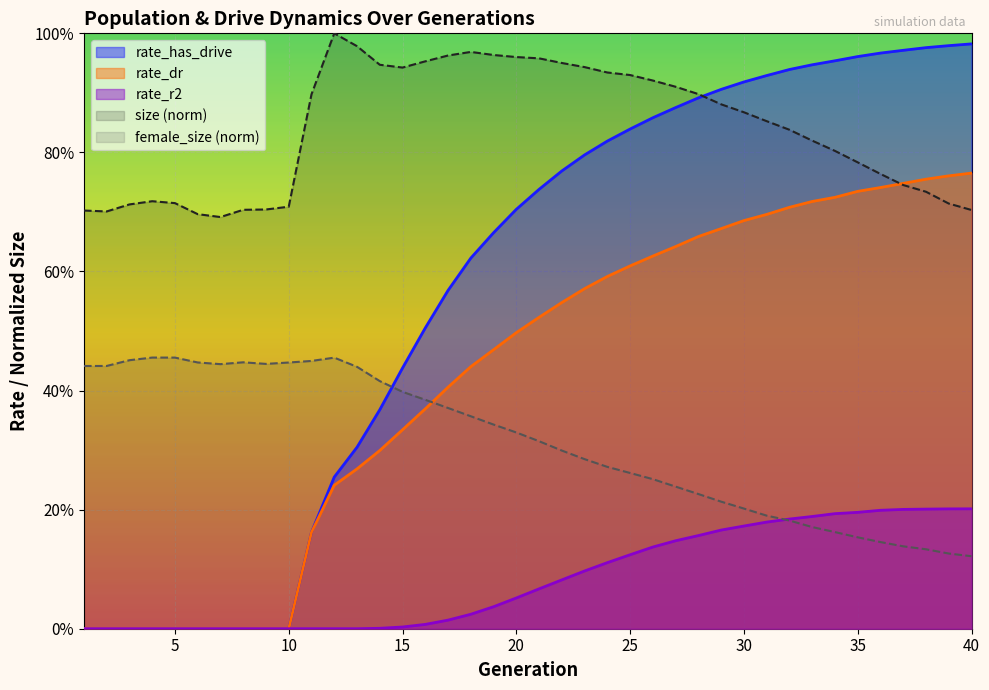

Rank the series by their maximum value, from highest to lowest.

size (norm), rate_has_drive, rate_dr, female_size (norm), rate_r2